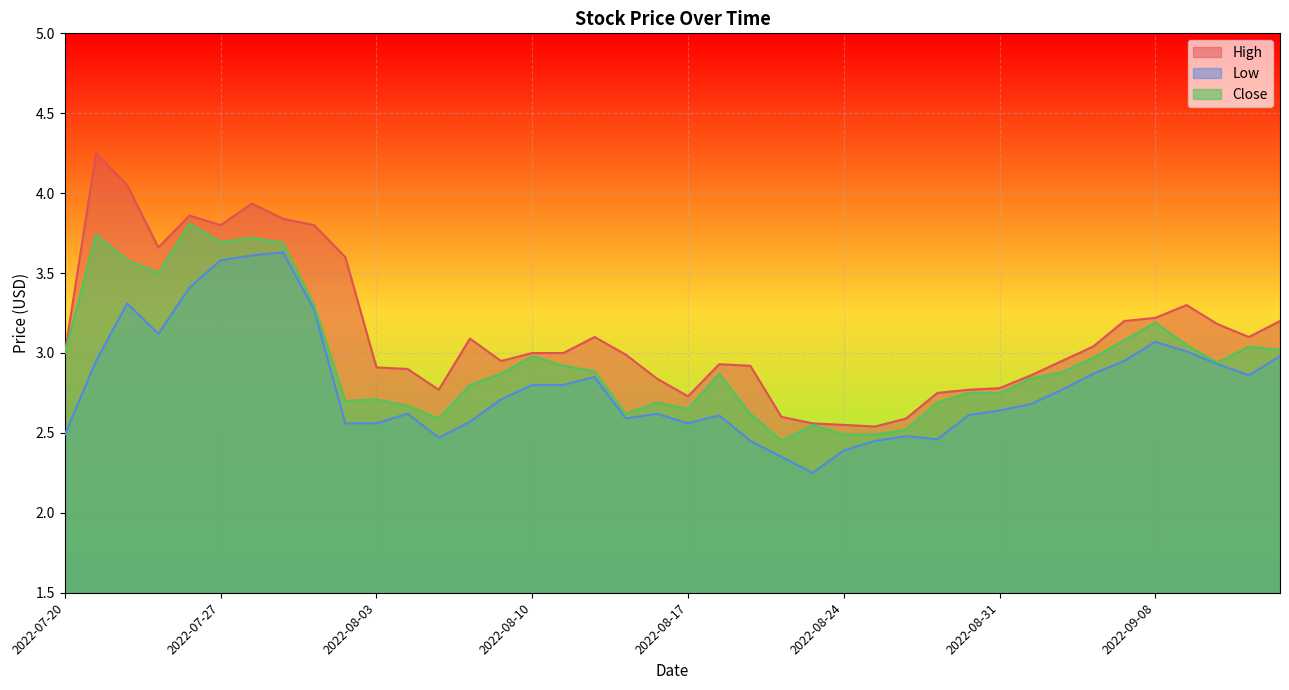

True or false: Low and High intersect in this chart.

False